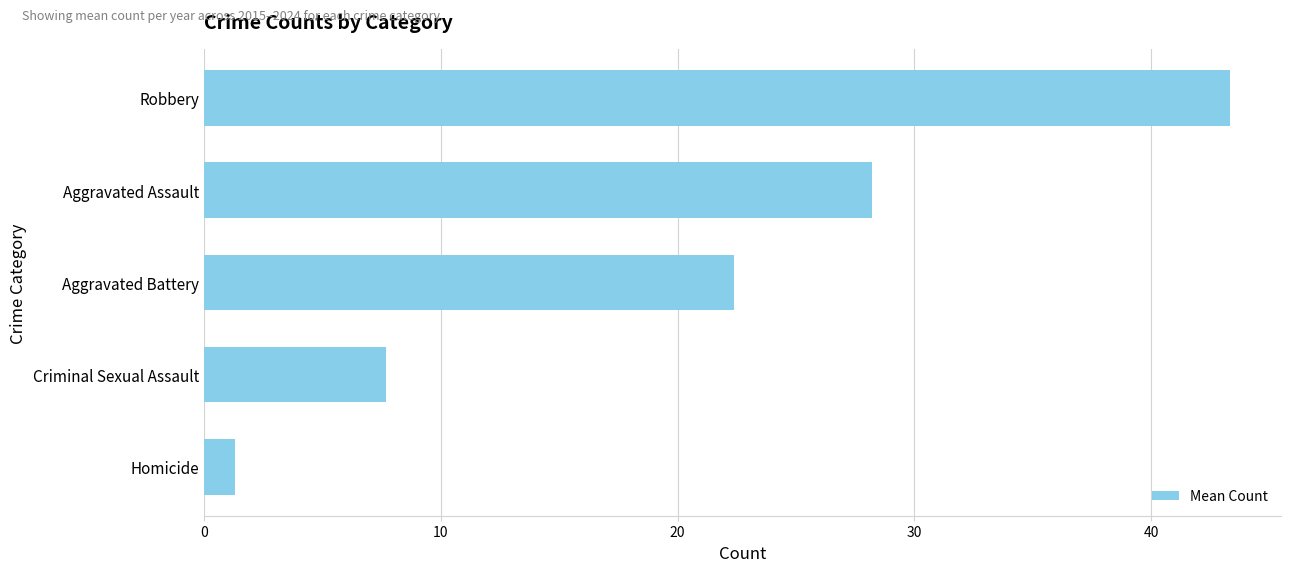

Between Aggravated Battery and Criminal Sexual Assault, which is larger?

Aggravated Battery